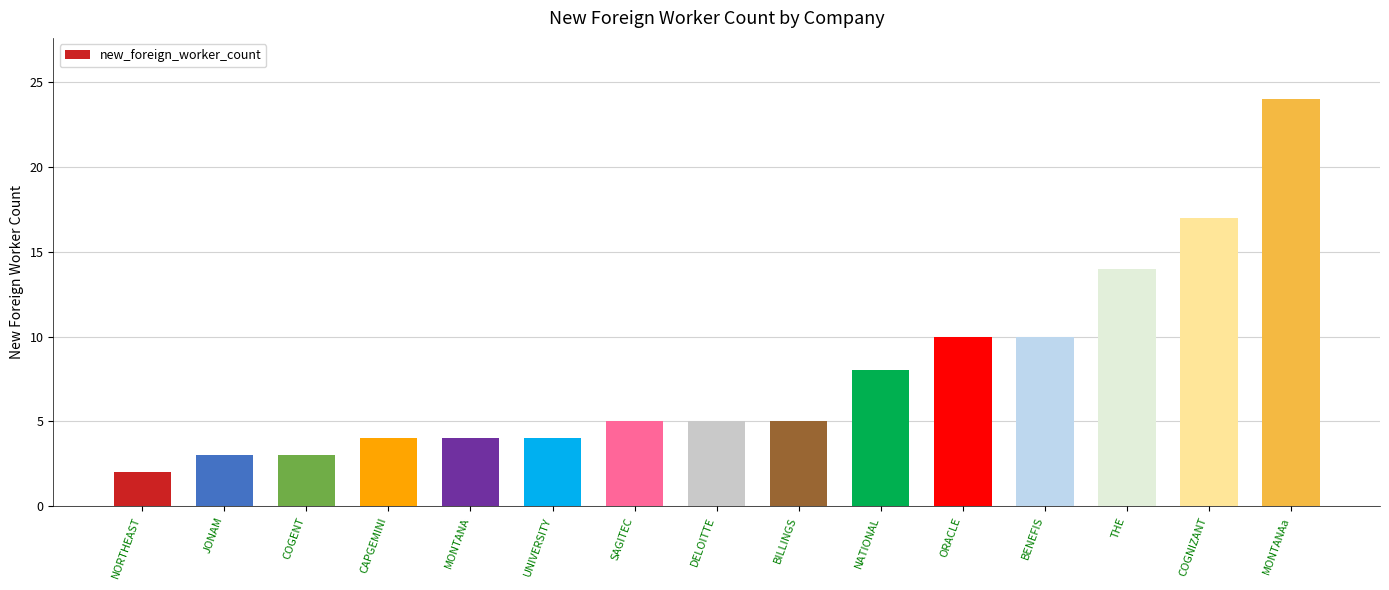

What is the approximate value at MONTANAa?

24